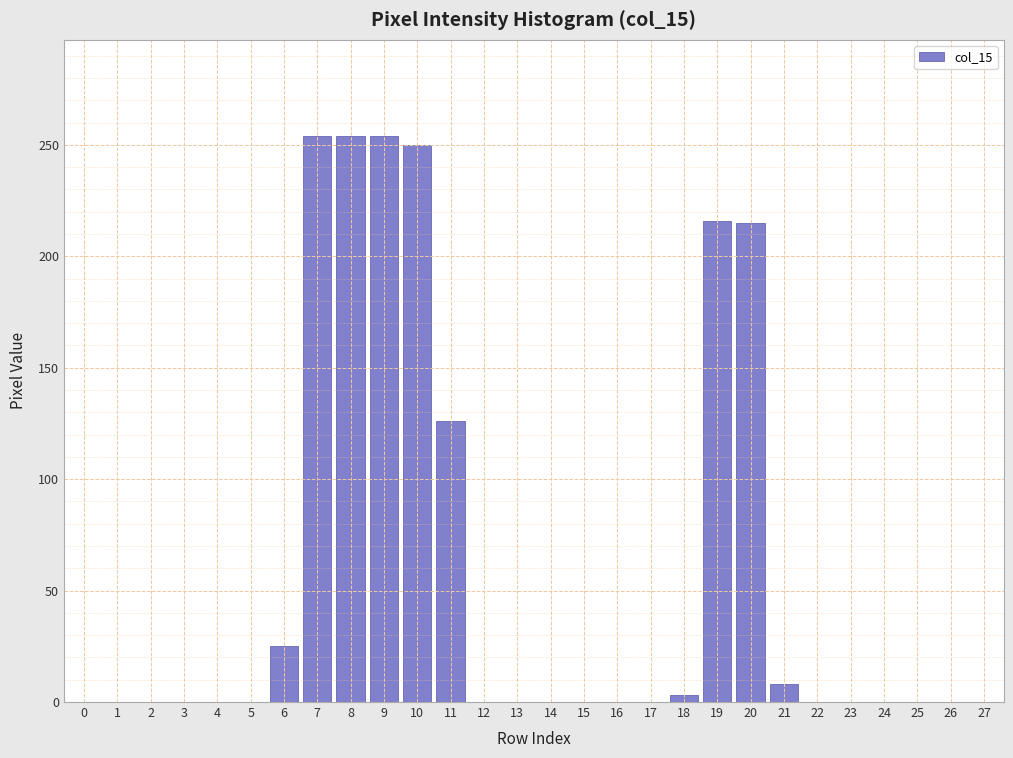

What is the sum of all values?

1605